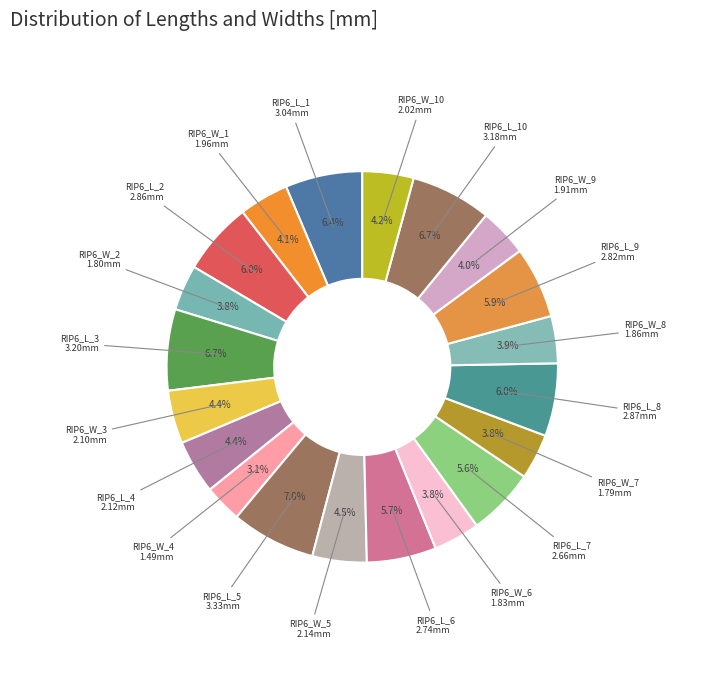

Approximately how many times larger is the value at RIP6_L_3 compared to RIP6_L_6?

1.2